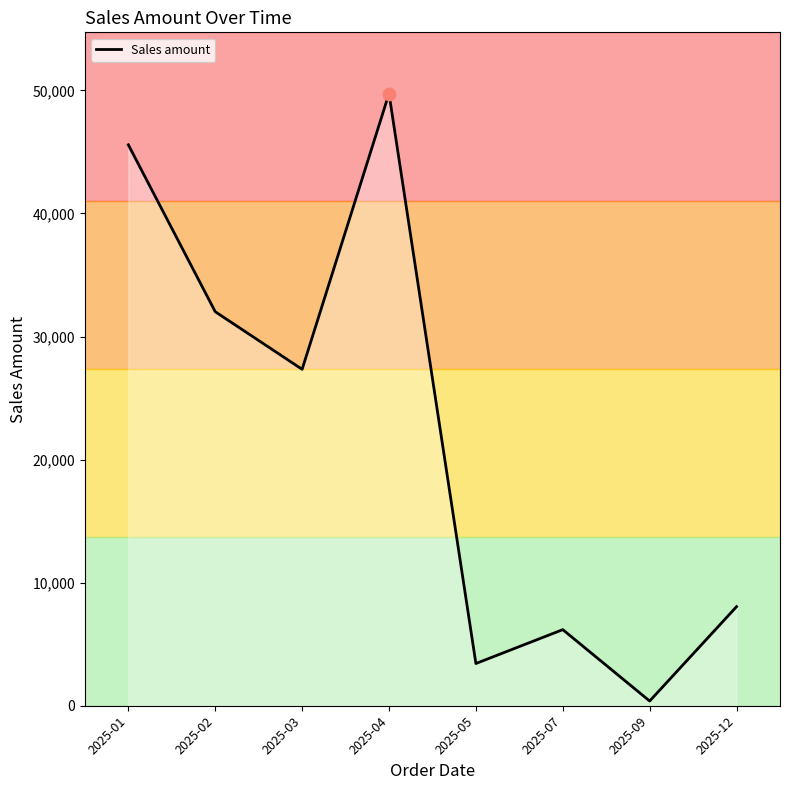

What is the change in value from 2025-01 to 2025-02?

-13562